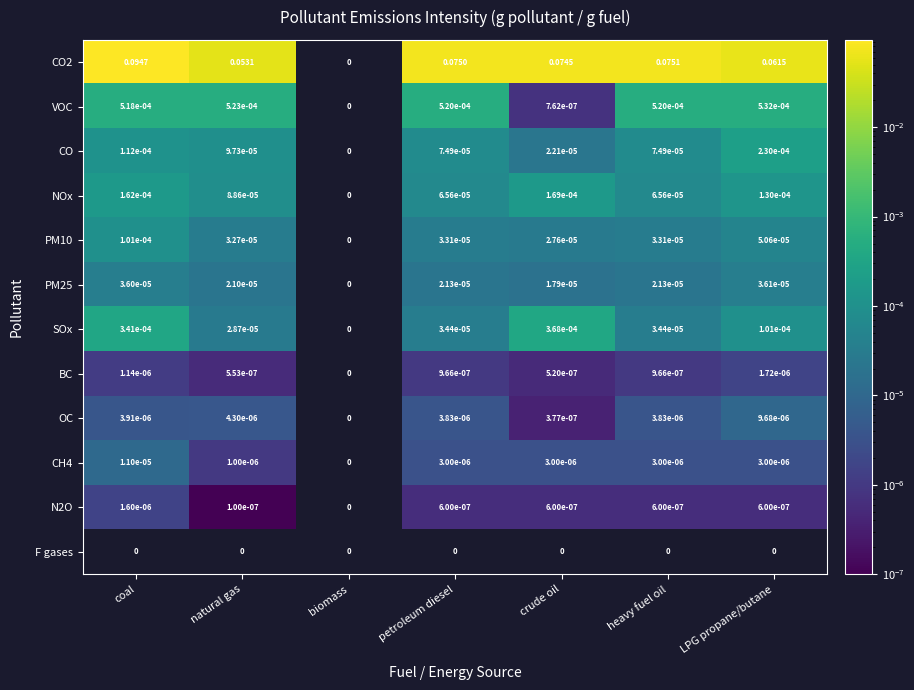

Which series has the widest spread of values?

CO2